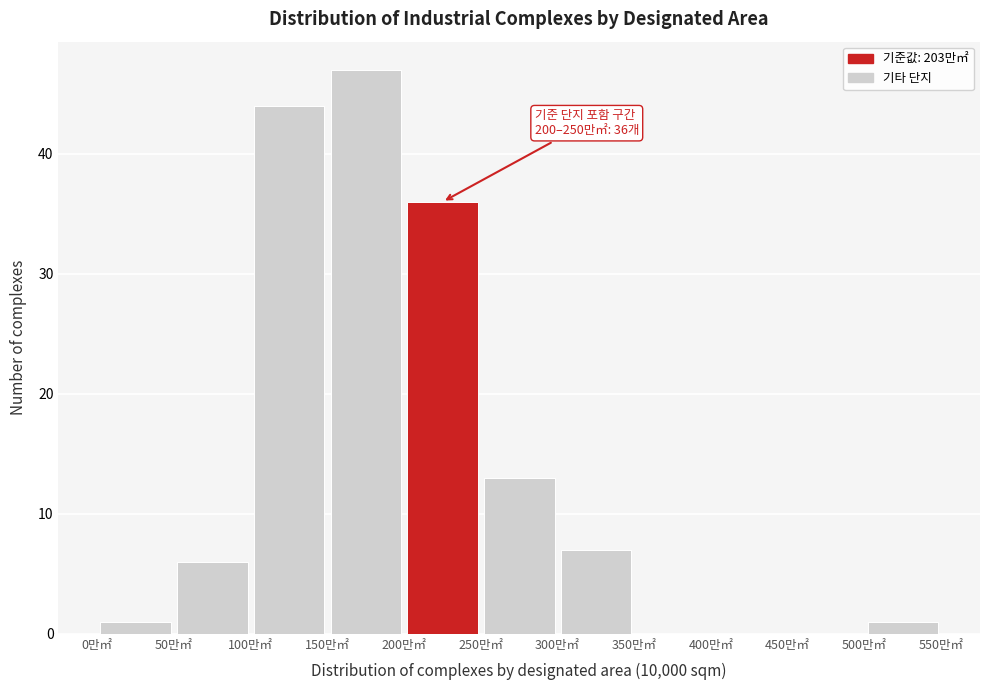

Which range on the x-axis has the tallest bar?

150 to 200